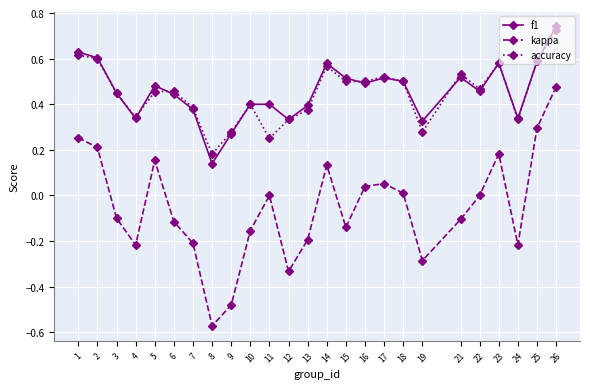

True or false: accuracy and f1 intersect in this chart.

True